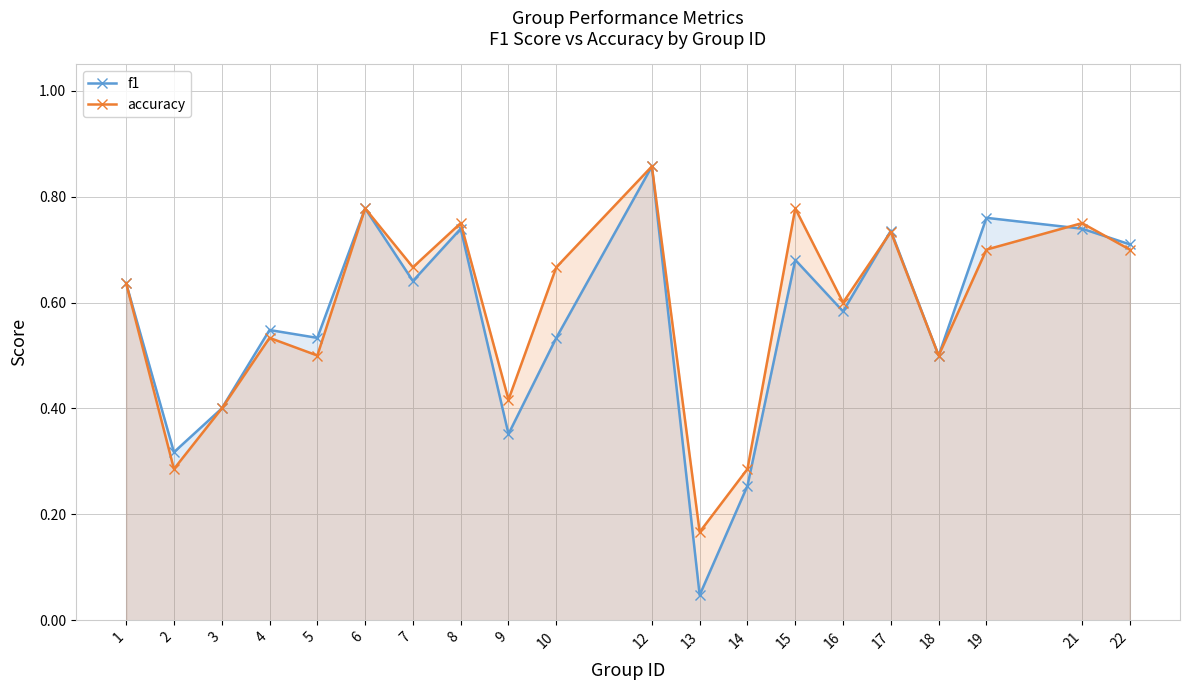

What is the total value across all series at 15?

1.5